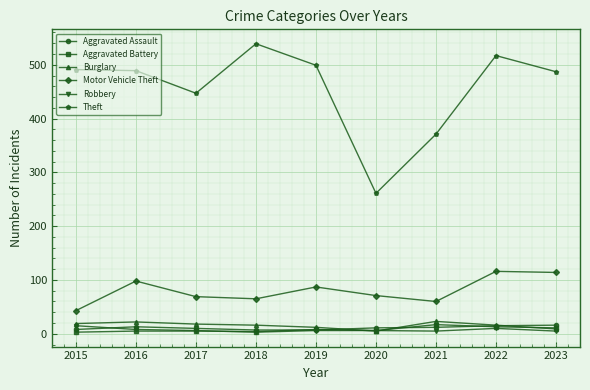

True or false: Theft and Aggravated Assault intersect in this chart.

False